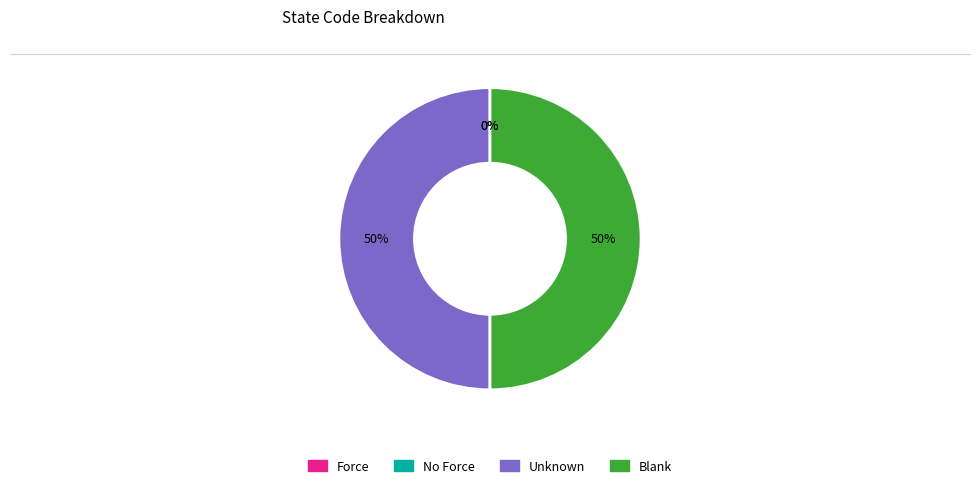

To the nearest percent, what is the difference between the largest and smallest slice percentages?

50%